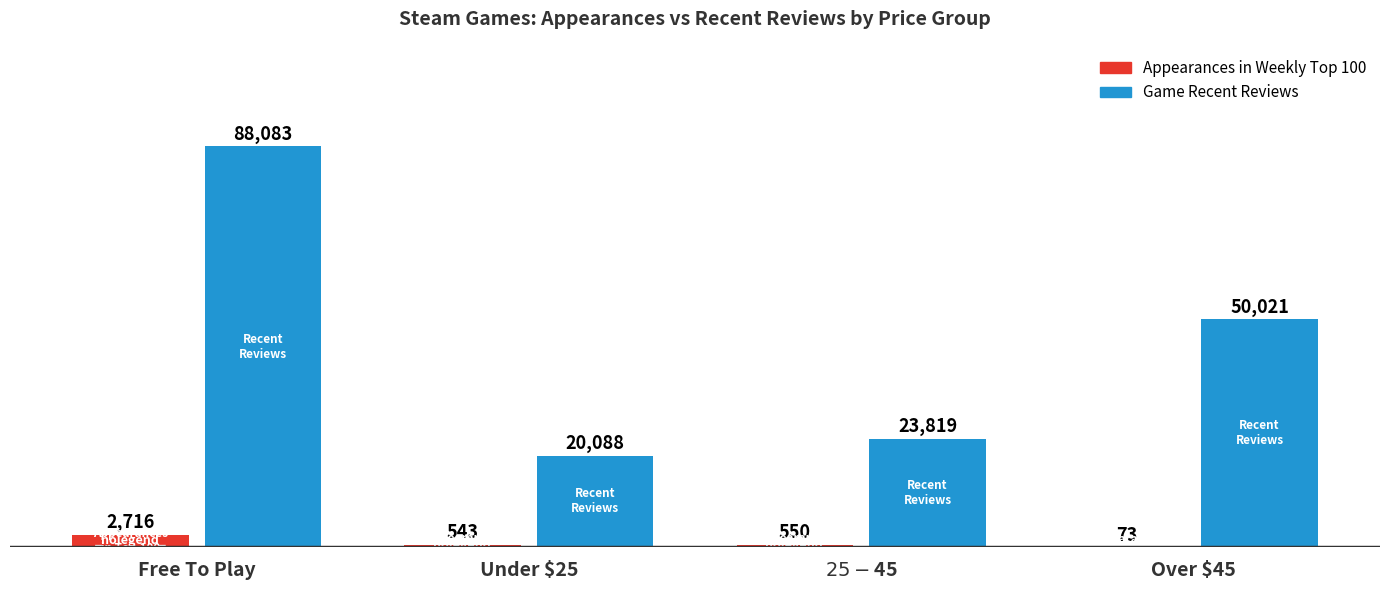

Are the bars horizontal?

No